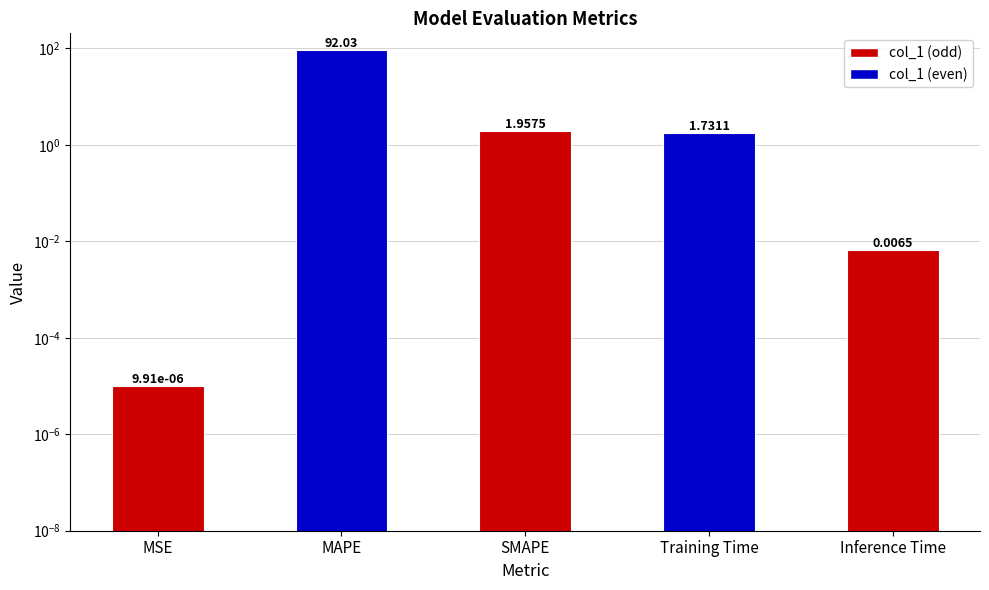

List the labels in order of value, largest first.

MAPE, SMAPE, Training Time, Inference Time, MSE